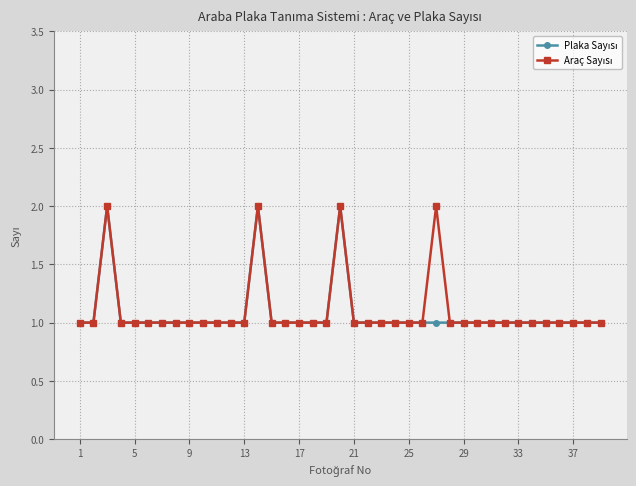

In Araç Sayısı, how many points are higher than both neighbors (excluding endpoints)?

4